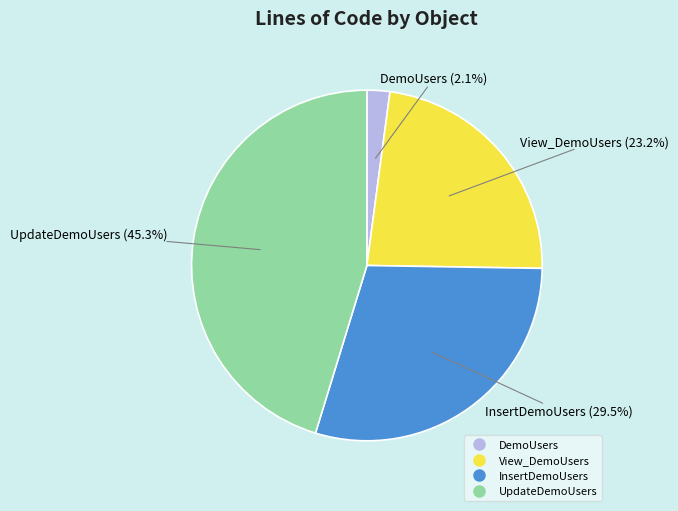

What is the smallest slice in the pie chart?

DemoUsers